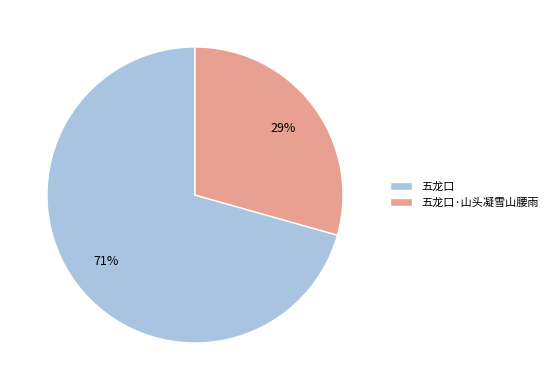

Does 五龙口 represent more than half of the total?

Yes